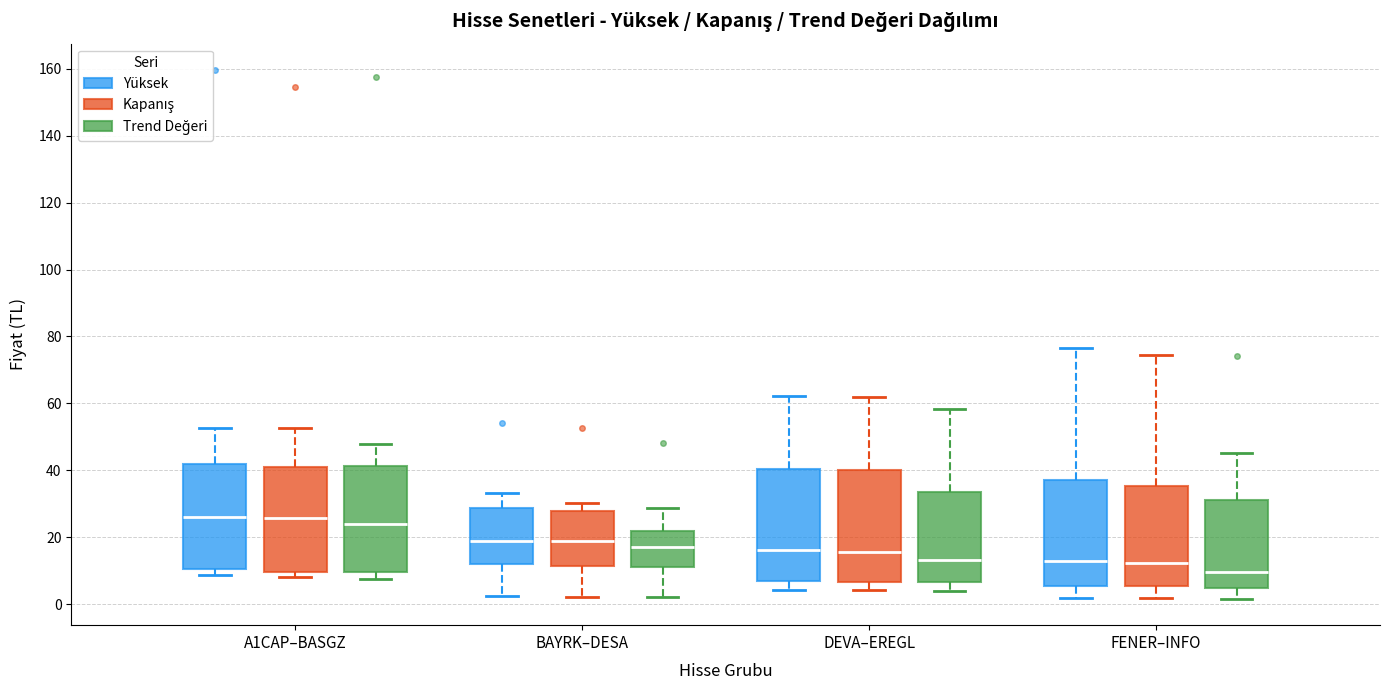

Reading left to right, read every box against the y-axis: the position of its median line, the range the box covers, and the ends of its whiskers. The values are not printed on the chart, so give them approximately, as read against the axis.

A1CAP–BASGZ (Yüksek): median 26, box 10 to 42, whiskers 8 to 52
A1CAP–BASGZ (Kapanış): median 26, box 10 to 40, whiskers 8 to 52
A1CAP–BASGZ (Trend Değeri): median 24, box 10 to 42, whiskers 8 to 48
BAYRK–DESA (Yüksek): median 18, box 12 to 28, whiskers 2 to 34
BAYRK–DESA (Kapanış): median 18, box 12 to 28, whiskers 2 to 30
BAYRK–DESA (Trend Değeri): median 18, box 12 to 22, whiskers 2 to 28
DEVA–EREGL (Yüksek): median 16, box 6 to 40, whiskers 4 to 62
DEVA–EREGL (Kapanış): median 16, box 6 to 40, whiskers 4 to 62
DEVA–EREGL (Trend Değeri): median 14, box 6 to 34, whiskers 4 to 58
FENER–INFO (Yüksek): median 12, box 6 to 38, whiskers 2 to 76
FENER–INFO (Kapanış): median 12, box 6 to 36, whiskers 2 to 74
FENER–INFO (Trend Değeri): median 10, box 4 to 32, whiskers 2 to 46